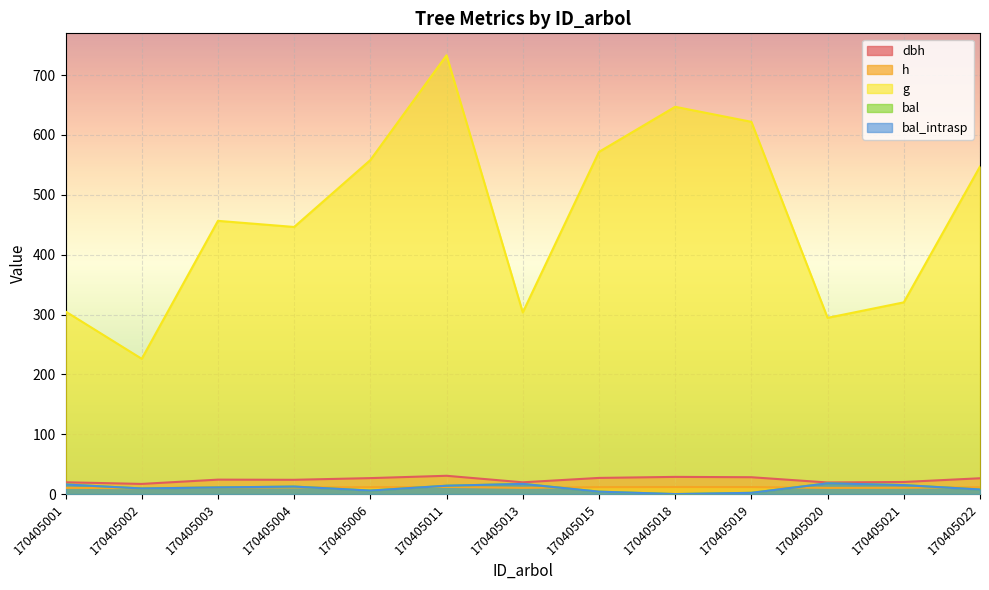

Where is the first local maximum for h?

170405003